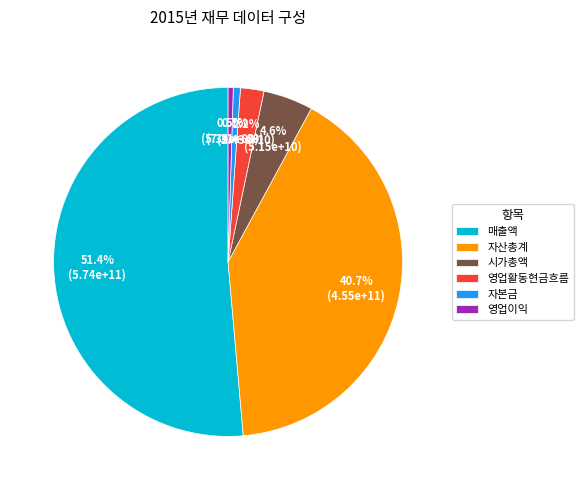

Between 영업이익 and 영업활동현금흐름, which is larger?

영업활동현금흐름